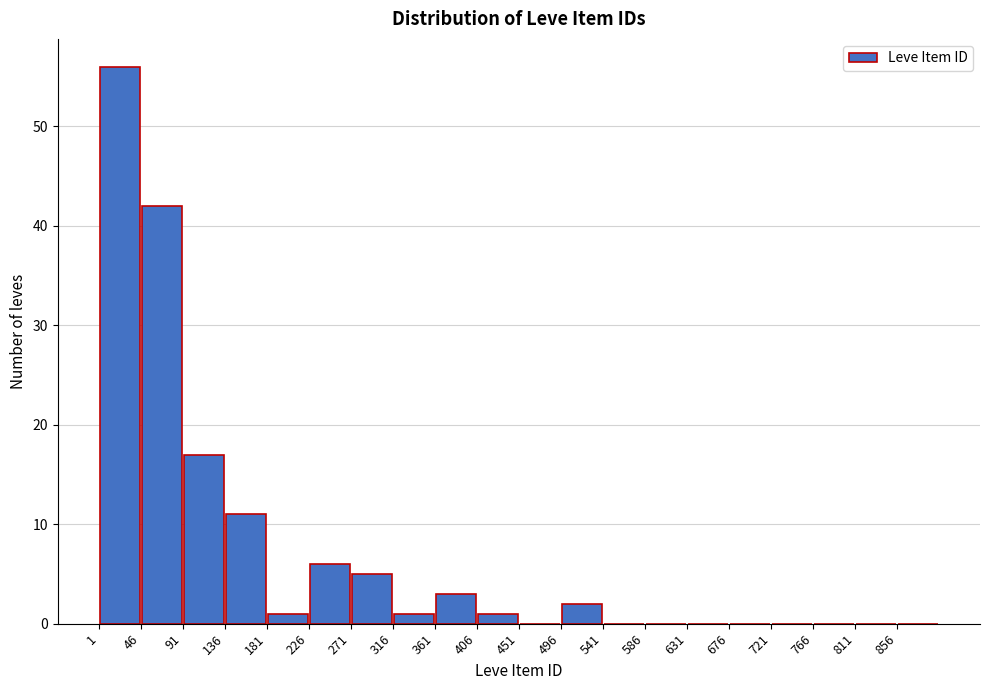

How tall is the bar that spans 316 to 361 on the x-axis? Neither the bar edges nor the heights are printed on the chart, so give them approximately, as read against the axes.

1